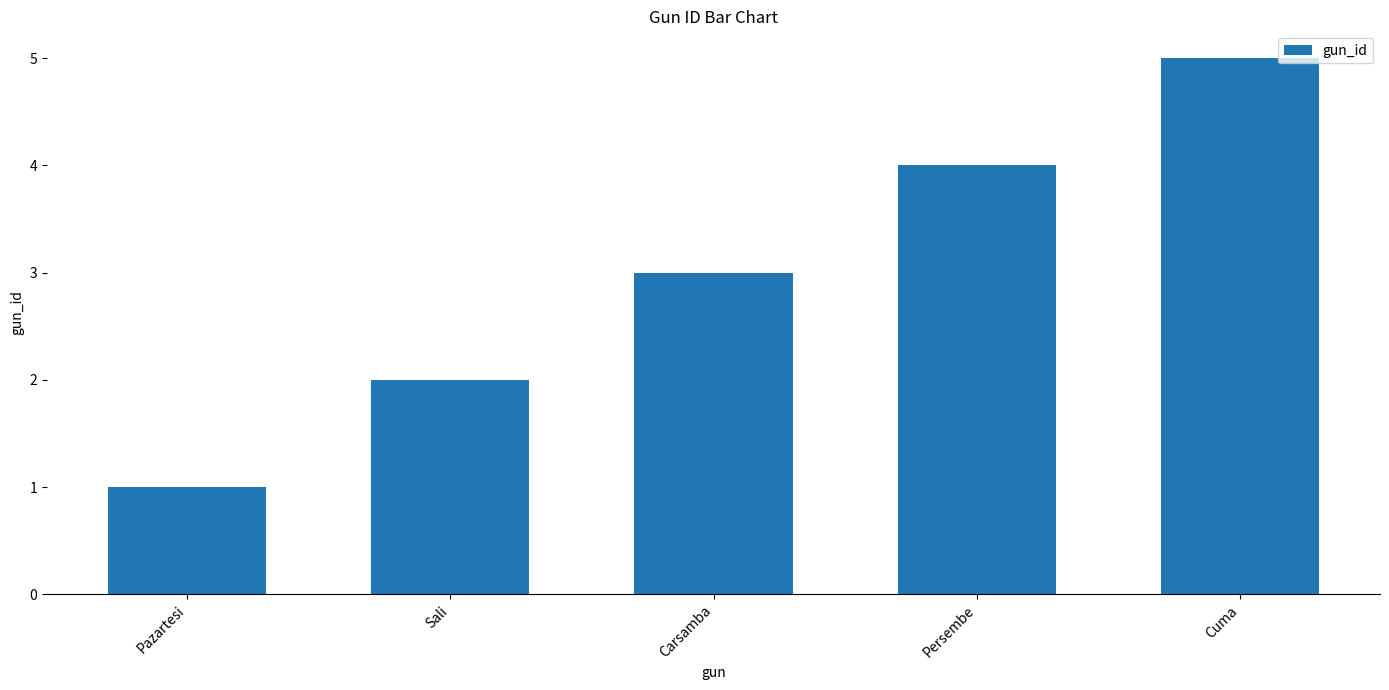

Reading left to right, transcribe all the data shown in this chart.

1	2	3	4	5